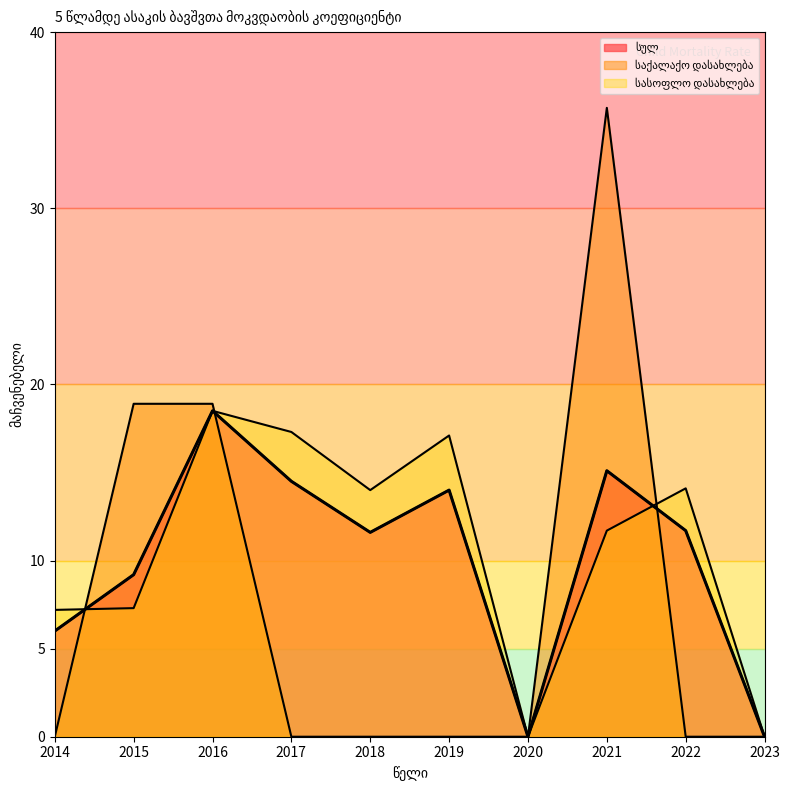

Reading left to right, list all the values displayed in this chart.

სულ: 2014=6.0	2015=9.2	2016=18.5	2017=14.5	2018=11.6	2019=14.0	2020=0.0	2021=15.1	2022=11.7	2023=0.0
საქალაქო დასახლება: 2014=0.0	2015=18.9	2016=18.9	2017=0.0	2018=0.0	2019=0.0	2020=0.0	2021=35.7	2022=0.0	2023=0.0
სასოფლო დასახლება: 2014=7.2	2015=7.3	2016=18.5	2017=17.3	2018=14.0	2019=17.1	2020=0.0	2021=11.7	2022=14.1	2023=0.0